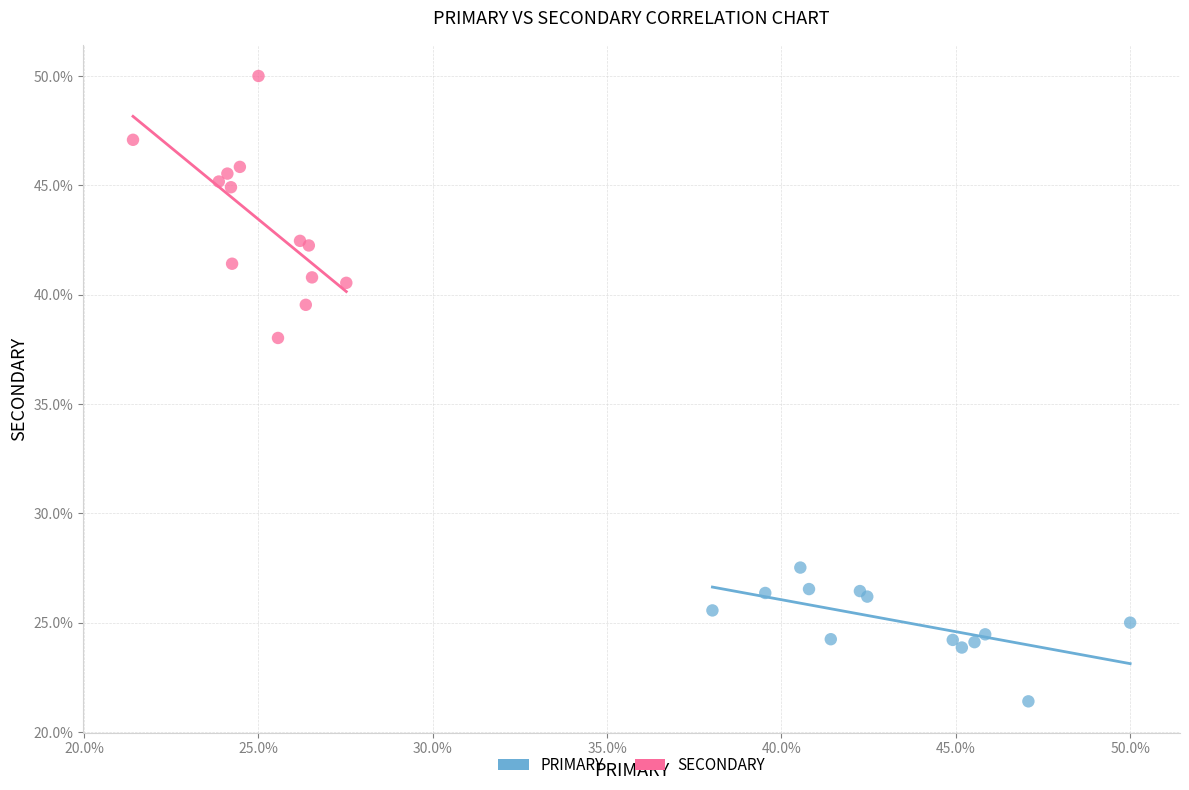

Which series contains the highest Y value?

SECONDARY